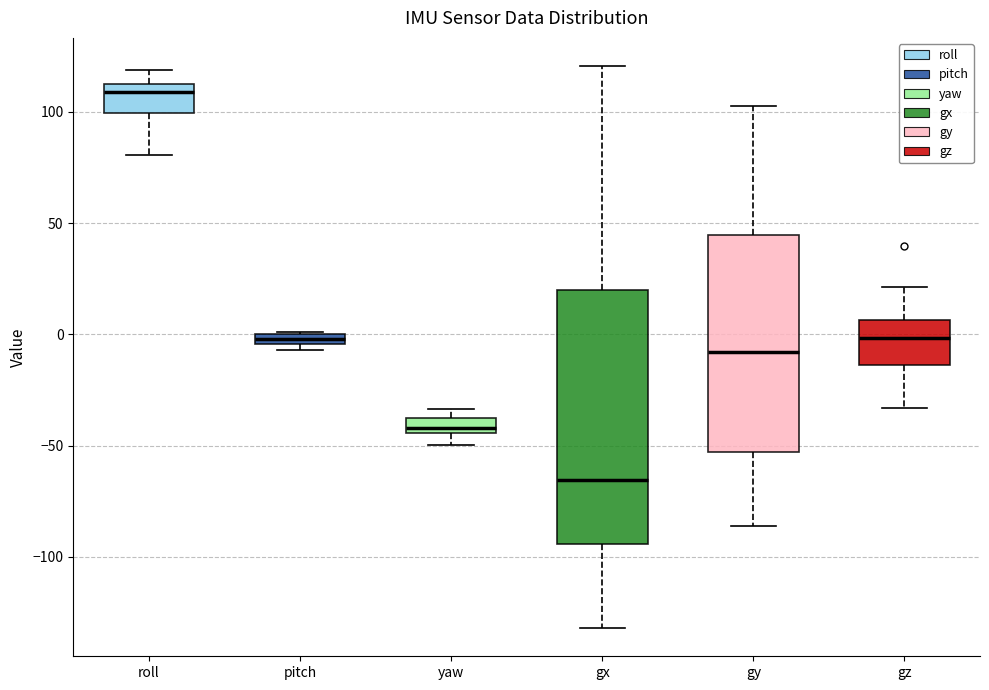

Which box is the tallest, from its lower edge to its upper edge?

gx